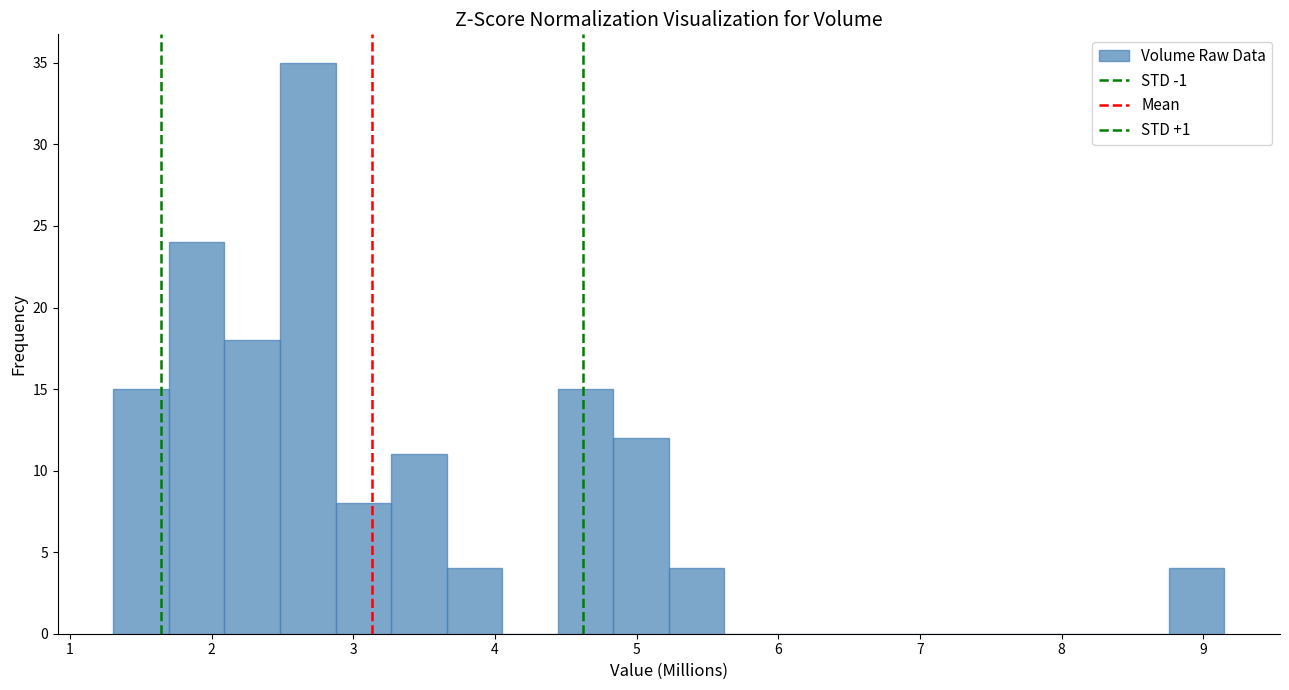

Around what value on the x-axis is the tallest bar? Give the approximate position of its centre, as read against the axis.

2.7